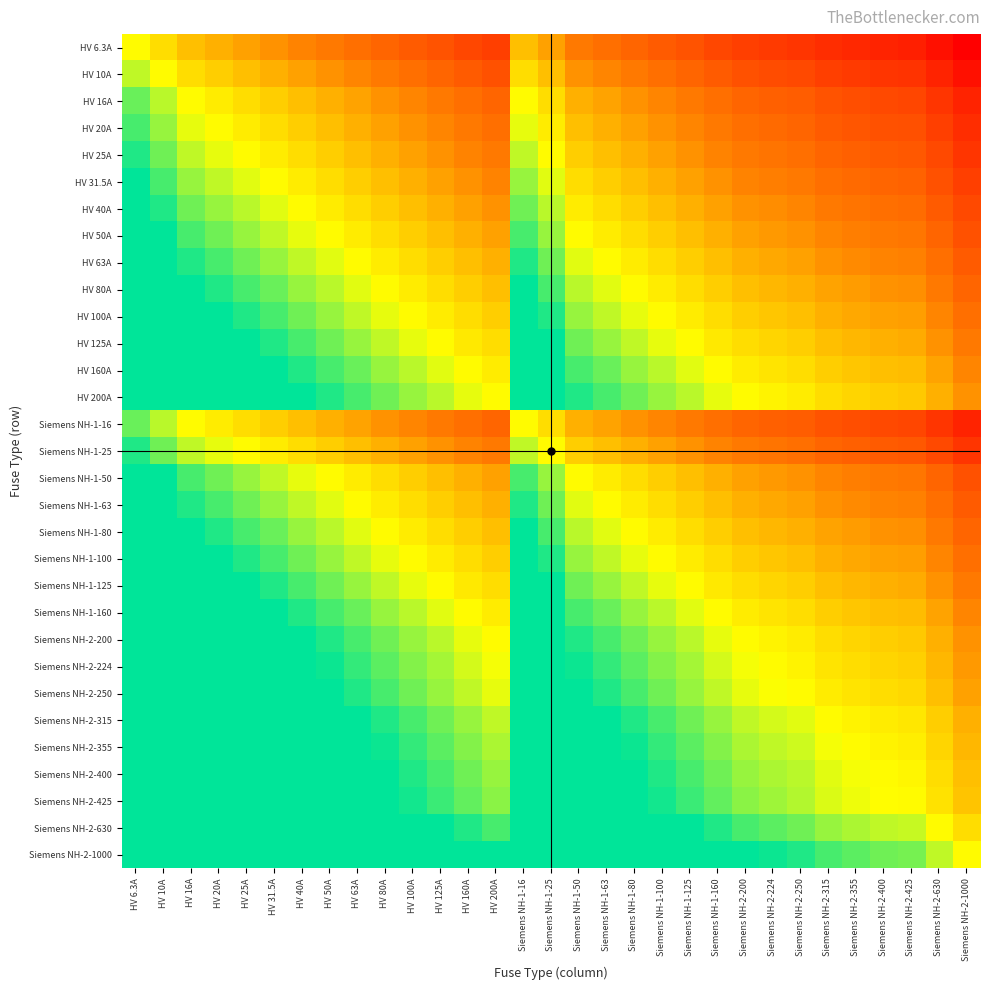

Reading left to right, extract all data points from this chart.

HV 6.3A: HV 6.3A=0.0	HV 10A=-0.2	HV 16A=-0.4	HV 20A=-0.5	HV 25A=-0.6	HV 31.5A=-0.7	HV 40A=-0.8	HV 50A=-0.9	HV 63A=-1.0	HV 80A=-1.1	HV 100A=-1.2	HV 125A=-1.3	HV 160A=-1.4	HV 200A=-1.5	Siemens NH-1-16=-0.4	Siemens NH-1-25=-0.6	Siemens NH-1-50=-0.9	Siemens NH-1-63=-1.0	Siemens NH-1-80=-1.1	Siemens NH-1-100=-1.2	Siemens NH-1-125=-1.3	Siemens NH-1-160=-1.4	Siemens NH-2-200=-1.5	Siemens NH-2-224=-1.5	Siemens NH-2-250=-1.6	Siemens NH-2-315=-1.7	Siemens NH-2-355=-1.7	Siemens NH-2-400=-1.8	Siemens NH-2-425=-1.8	Siemens NH-2-630=-2.0	Siemens NH-2-1000=-2.1
HV 10A: HV 6.3A=0.2	HV 10A=0.0	HV 16A=-0.2	HV 20A=-0.3	HV 25A=-0.4	HV 31.5A=-0.5	HV 40A=-0.6	HV 50A=-0.7	HV 63A=-0.8	HV 80A=-0.9	HV 100A=-1.0	HV 125A=-1.1	HV 160A=-1.2	HV 200A=-1.3	Siemens NH-1-16=-0.2	Siemens NH-1-25=-0.4	Siemens NH-1-50=-0.7	Siemens NH-1-63=-0.8	Siemens NH-1-80=-0.9	Siemens NH-1-100=-1.0	Siemens NH-1-125=-1.1	Siemens NH-1-160=-1.2	Siemens NH-2-200=-1.3	Siemens NH-2-224=-1.3	Siemens NH-2-250=-1.4	Siemens NH-2-315=-1.5	Siemens NH-2-355=-1.5	Siemens NH-2-400=-1.6	Siemens NH-2-425=-1.6	Siemens NH-2-630=-1.8	Siemens NH-2-1000=-2.0
HV 16A: HV 6.3A=0.4	HV 10A=0.2	HV 16A=0.0	HV 20A=-0.1	HV 25A=-0.2	HV 31.5A=-0.3	HV 40A=-0.4	HV 50A=-0.5	HV 63A=-0.6	HV 80A=-0.7	HV 100A=-0.8	HV 125A=-0.9	HV 160A=-1.0	HV 200A=-1.1	Siemens NH-1-16=0.0	Siemens NH-1-25=-0.2	Siemens NH-1-50=-0.5	Siemens NH-1-63=-0.6	Siemens NH-1-80=-0.7	Siemens NH-1-100=-0.8	Siemens NH-1-125=-0.9	Siemens NH-1-160=-1.0	Siemens NH-2-200=-1.1	Siemens NH-2-224=-1.1	Siemens NH-2-250=-1.2	Siemens NH-2-315=-1.3	Siemens NH-2-355=-1.3	Siemens NH-2-400=-1.4	Siemens NH-2-425=-1.4	Siemens NH-2-630=-1.6	Siemens NH-2-1000=-1.8
HV 20A: HV 6.3A=0.5	HV 10A=0.3	HV 16A=0.1	HV 20A=0.0	HV 25A=-0.1	HV 31.5A=-0.2	HV 40A=-0.3	HV 50A=-0.4	HV 63A=-0.5	HV 80A=-0.6	HV 100A=-0.7	HV 125A=-0.8	HV 160A=-0.9	HV 200A=-1.0	Siemens NH-1-16=0.1	Siemens NH-1-25=-0.1	Siemens NH-1-50=-0.4	Siemens NH-1-63=-0.5	Siemens NH-1-80=-0.6	Siemens NH-1-100=-0.7	Siemens NH-1-125=-0.8	Siemens NH-1-160=-0.9	Siemens NH-2-200=-1.0	Siemens NH-2-224=-1.0	Siemens NH-2-250=-1.1	Siemens NH-2-315=-1.2	Siemens NH-2-355=-1.2	Siemens NH-2-400=-1.3	Siemens NH-2-425=-1.3	Siemens NH-2-630=-1.5	Siemens NH-2-1000=-1.7
HV 25A: HV 6.3A=0.6	HV 10A=0.4	HV 16A=0.2	HV 20A=0.1	HV 25A=0.0	HV 31.5A=-0.1	HV 40A=-0.2	HV 50A=-0.3	HV 63A=-0.4	HV 80A=-0.5	HV 100A=-0.6	HV 125A=-0.7	HV 160A=-0.8	HV 200A=-0.9	Siemens NH-1-16=0.2	Siemens NH-1-25=0.0	Siemens NH-1-50=-0.3	Siemens NH-1-63=-0.4	Siemens NH-1-80=-0.5	Siemens NH-1-100=-0.6	Siemens NH-1-125=-0.7	Siemens NH-1-160=-0.8	Siemens NH-2-200=-0.9	Siemens NH-2-224=-0.9	Siemens NH-2-250=-1.0	Siemens NH-2-315=-1.1	Siemens NH-2-355=-1.1	Siemens NH-2-400=-1.2	Siemens NH-2-425=-1.2	Siemens NH-2-630=-1.4	Siemens NH-2-1000=-1.6
HV 31.5A: HV 6.3A=0.7	HV 10A=0.5	HV 16A=0.3	HV 20A=0.2	HV 25A=0.1	HV 31.5A=0.0	HV 40A=-0.1	HV 50A=-0.2	HV 63A=-0.3	HV 80A=-0.4	HV 100A=-0.5	HV 125A=-0.6	HV 160A=-0.7	HV 200A=-0.8	Siemens NH-1-16=0.3	Siemens NH-1-25=0.1	Siemens NH-1-50=-0.2	Siemens NH-1-63=-0.3	Siemens NH-1-80=-0.4	Siemens NH-1-100=-0.5	Siemens NH-1-125=-0.6	Siemens NH-1-160=-0.7	Siemens NH-2-200=-0.8	Siemens NH-2-224=-0.8	Siemens NH-2-250=-0.9	Siemens NH-2-315=-1.0	Siemens NH-2-355=-1.0	Siemens NH-2-400=-1.1	Siemens NH-2-425=-1.1	Siemens NH-2-630=-1.3	Siemens NH-2-1000=-1.5
HV 40A: HV 6.3A=0.8	HV 10A=0.6	HV 16A=0.4	HV 20A=0.3	HV 25A=0.2	HV 31.5A=0.1	HV 40A=0.0	HV 50A=-0.1	HV 63A=-0.2	HV 80A=-0.3	HV 100A=-0.4	HV 125A=-0.5	HV 160A=-0.6	HV 200A=-0.7	Siemens NH-1-16=0.4	Siemens NH-1-25=0.2	Siemens NH-1-50=-0.1	Siemens NH-1-63=-0.2	Siemens NH-1-80=-0.3	Siemens NH-1-100=-0.4	Siemens NH-1-125=-0.5	Siemens NH-1-160=-0.6	Siemens NH-2-200=-0.7	Siemens NH-2-224=-0.7	Siemens NH-2-250=-0.8	Siemens NH-2-315=-0.9	Siemens NH-2-355=-0.9	Siemens NH-2-400=-1.0	Siemens NH-2-425=-1.0	Siemens NH-2-630=-1.2	Siemens NH-2-1000=-1.4
HV 50A: HV 6.3A=0.9	HV 10A=0.7	HV 16A=0.5	HV 20A=0.4	HV 25A=0.3	HV 31.5A=0.2	HV 40A=0.1	HV 50A=0.0	HV 63A=-0.1	HV 80A=-0.2	HV 100A=-0.3	HV 125A=-0.4	HV 160A=-0.5	HV 200A=-0.6	Siemens NH-1-16=0.5	Siemens NH-1-25=0.3	Siemens NH-1-50=0.0	Siemens NH-1-63=-0.1	Siemens NH-1-80=-0.2	Siemens NH-1-100=-0.3	Siemens NH-1-125=-0.4	Siemens NH-1-160=-0.5	Siemens NH-2-200=-0.6	Siemens NH-2-224=-0.6	Siemens NH-2-250=-0.7	Siemens NH-2-315=-0.8	Siemens NH-2-355=-0.8	Siemens NH-2-400=-0.9	Siemens NH-2-425=-0.9	Siemens NH-2-630=-1.1	Siemens NH-2-1000=-1.3
HV 63A: HV 6.3A=1.0	HV 10A=0.8	HV 16A=0.6	HV 20A=0.5	HV 25A=0.4	HV 31.5A=0.3	HV 40A=0.2	HV 50A=0.1	HV 63A=0.0	HV 80A=-0.1	HV 100A=-0.2	HV 125A=-0.3	HV 160A=-0.4	HV 200A=-0.5	Siemens NH-1-16=0.6	Siemens NH-1-25=0.4	Siemens NH-1-50=0.1	Siemens NH-1-63=0.0	Siemens NH-1-80=-0.1	Siemens NH-1-100=-0.2	Siemens NH-1-125=-0.3	Siemens NH-1-160=-0.4	Siemens NH-2-200=-0.5	Siemens NH-2-224=-0.5	Siemens NH-2-250=-0.6	Siemens NH-2-315=-0.7	Siemens NH-2-355=-0.7	Siemens NH-2-400=-0.8	Siemens NH-2-425=-0.8	Siemens NH-2-630=-1.0	Siemens NH-2-1000=-1.2
HV 80A: HV 6.3A=1.1	HV 10A=0.9	HV 16A=0.7	HV 20A=0.6	HV 25A=0.5	HV 31.5A=0.4	HV 40A=0.3	HV 50A=0.2	HV 63A=0.1	HV 80A=0.0	HV 100A=-0.1	HV 125A=-0.2	HV 160A=-0.3	HV 200A=-0.4	Siemens NH-1-16=0.7	Siemens NH-1-25=0.5	Siemens NH-1-50=0.2	Siemens NH-1-63=0.1	Siemens NH-1-80=0.0	Siemens NH-1-100=-0.1	Siemens NH-1-125=-0.2	Siemens NH-1-160=-0.3	Siemens NH-2-200=-0.4	Siemens NH-2-224=-0.4	Siemens NH-2-250=-0.5	Siemens NH-2-315=-0.6	Siemens NH-2-355=-0.6	Siemens NH-2-400=-0.7	Siemens NH-2-425=-0.7	Siemens NH-2-630=-0.9	Siemens NH-2-1000=-1.1
HV 100A: HV 6.3A=1.2	HV 10A=1.0	HV 16A=0.8	HV 20A=0.7	HV 25A=0.6	HV 31.5A=0.5	HV 40A=0.4	HV 50A=0.3	HV 63A=0.2	HV 80A=0.1	HV 100A=0.0	HV 125A=-0.1	HV 160A=-0.2	HV 200A=-0.3	Siemens NH-1-16=0.8	Siemens NH-1-25=0.6	Siemens NH-1-50=0.3	Siemens NH-1-63=0.2	Siemens NH-1-80=0.1	Siemens NH-1-100=0.0	Siemens NH-1-125=-0.1	Siemens NH-1-160=-0.2	Siemens NH-2-200=-0.3	Siemens NH-2-224=-0.3	Siemens NH-2-250=-0.4	Siemens NH-2-315=-0.5	Siemens NH-2-355=-0.5	Siemens NH-2-400=-0.6	Siemens NH-2-425=-0.6	Siemens NH-2-630=-0.8	Siemens NH-2-1000=-1.0
HV 125A: HV 6.3A=1.3	HV 10A=1.1	HV 16A=0.9	HV 20A=0.8	HV 25A=0.7	HV 31.5A=0.6	HV 40A=0.5	HV 50A=0.4	HV 63A=0.3	HV 80A=0.2	HV 100A=0.1	HV 125A=0.0	HV 160A=-0.1	HV 200A=-0.2	Siemens NH-1-16=0.9	Siemens NH-1-25=0.7	Siemens NH-1-50=0.4	Siemens NH-1-63=0.3	Siemens NH-1-80=0.2	Siemens NH-1-100=0.1	Siemens NH-1-125=0.0	Siemens NH-1-160=-0.1	Siemens NH-2-200=-0.2	Siemens NH-2-224=-0.3	Siemens NH-2-250=-0.3	Siemens NH-2-315=-0.4	Siemens NH-2-355=-0.5	Siemens NH-2-400=-0.5	Siemens NH-2-425=-0.5	Siemens NH-2-630=-0.7	Siemens NH-2-1000=-0.9
HV 160A: HV 6.3A=1.4	HV 10A=1.2	HV 16A=1.0	HV 20A=0.9	HV 25A=0.8	HV 31.5A=0.7	HV 40A=0.6	HV 50A=0.5	HV 63A=0.4	HV 80A=0.3	HV 100A=0.2	HV 125A=0.1	HV 160A=0.0	HV 200A=-0.1	Siemens NH-1-16=1.0	Siemens NH-1-25=0.8	Siemens NH-1-50=0.5	Siemens NH-1-63=0.4	Siemens NH-1-80=0.3	Siemens NH-1-100=0.2	Siemens NH-1-125=0.1	Siemens NH-1-160=0.0	Siemens NH-2-200=-0.1	Siemens NH-2-224=-0.1	Siemens NH-2-250=-0.2	Siemens NH-2-315=-0.3	Siemens NH-2-355=-0.3	Siemens NH-2-400=-0.4	Siemens NH-2-425=-0.4	Siemens NH-2-630=-0.6	Siemens NH-2-1000=-0.8
HV 200A: HV 6.3A=1.5	HV 10A=1.3	HV 16A=1.1	HV 20A=1.0	HV 25A=0.9	HV 31.5A=0.8	HV 40A=0.7	HV 50A=0.6	HV 63A=0.5	HV 80A=0.4	HV 100A=0.3	HV 125A=0.2	HV 160A=0.1	HV 200A=0.0	Siemens NH-1-16=1.1	Siemens NH-1-25=0.9	Siemens NH-1-50=0.6	Siemens NH-1-63=0.5	Siemens NH-1-80=0.4	Siemens NH-1-100=0.3	Siemens NH-1-125=0.2	Siemens NH-1-160=0.1	Siemens NH-2-200=0.0	Siemens NH-2-224=-0.0	Siemens NH-2-250=-0.1	Siemens NH-2-315=-0.2	Siemens NH-2-355=-0.2	Siemens NH-2-400=-0.3	Siemens NH-2-425=-0.3	Siemens NH-2-630=-0.5	Siemens NH-2-1000=-0.7
Siemens NH-1-16: HV 6.3A=0.4	HV 10A=0.2	HV 16A=0.0	HV 20A=-0.1	HV 25A=-0.2	HV 31.5A=-0.3	HV 40A=-0.4	HV 50A=-0.5	HV 63A=-0.6	HV 80A=-0.7	HV 100A=-0.8	HV 125A=-0.9	HV 160A=-1.0	HV 200A=-1.1	Siemens NH-1-16=0.0	Siemens NH-1-25=-0.2	Siemens NH-1-50=-0.5	Siemens NH-1-63=-0.6	Siemens NH-1-80=-0.7	Siemens NH-1-100=-0.8	Siemens NH-1-125=-0.9	Siemens NH-1-160=-1.0	Siemens NH-2-200=-1.1	Siemens NH-2-224=-1.1	Siemens NH-2-250=-1.2	Siemens NH-2-315=-1.3	Siemens NH-2-355=-1.3	Siemens NH-2-400=-1.4	Siemens NH-2-425=-1.4	Siemens NH-2-630=-1.6	Siemens NH-2-1000=-1.8
Siemens NH-1-25: HV 6.3A=0.6	HV 10A=0.4	HV 16A=0.2	HV 20A=0.1	HV 25A=0.0	HV 31.5A=-0.1	HV 40A=-0.2	HV 50A=-0.3	HV 63A=-0.4	HV 80A=-0.5	HV 100A=-0.6	HV 125A=-0.7	HV 160A=-0.8	HV 200A=-0.9	Siemens NH-1-16=0.2	Siemens NH-1-25=0.0	Siemens NH-1-50=-0.3	Siemens NH-1-63=-0.4	Siemens NH-1-80=-0.5	Siemens NH-1-100=-0.6	Siemens NH-1-125=-0.7	Siemens NH-1-160=-0.8	Siemens NH-2-200=-0.9	Siemens NH-2-224=-0.9	Siemens NH-2-250=-1.0	Siemens NH-2-315=-1.1	Siemens NH-2-355=-1.1	Siemens NH-2-400=-1.2	Siemens NH-2-425=-1.2	Siemens NH-2-630=-1.4	Siemens NH-2-1000=-1.6
Siemens NH-1-50: HV 6.3A=0.9	HV 10A=0.7	HV 16A=0.5	HV 20A=0.4	HV 25A=0.3	HV 31.5A=0.2	HV 40A=0.1	HV 50A=0.0	HV 63A=-0.1	HV 80A=-0.2	HV 100A=-0.3	HV 125A=-0.4	HV 160A=-0.5	HV 200A=-0.6	Siemens NH-1-16=0.5	Siemens NH-1-25=0.3	Siemens NH-1-50=0.0	Siemens NH-1-63=-0.1	Siemens NH-1-80=-0.2	Siemens NH-1-100=-0.3	Siemens NH-1-125=-0.4	Siemens NH-1-160=-0.5	Siemens NH-2-200=-0.6	Siemens NH-2-224=-0.6	Siemens NH-2-250=-0.7	Siemens NH-2-315=-0.8	Siemens NH-2-355=-0.8	Siemens NH-2-400=-0.9	Siemens NH-2-425=-0.9	Siemens NH-2-630=-1.1	Siemens NH-2-1000=-1.3
Siemens NH-1-63: HV 6.3A=1.0	HV 10A=0.8	HV 16A=0.6	HV 20A=0.5	HV 25A=0.4	HV 31.5A=0.3	HV 40A=0.2	HV 50A=0.1	HV 63A=0.0	HV 80A=-0.1	HV 100A=-0.2	HV 125A=-0.3	HV 160A=-0.4	HV 200A=-0.5	Siemens NH-1-16=0.6	Siemens NH-1-25=0.4	Siemens NH-1-50=0.1	Siemens NH-1-63=0.0	Siemens NH-1-80=-0.1	Siemens NH-1-100=-0.2	Siemens NH-1-125=-0.3	Siemens NH-1-160=-0.4	Siemens NH-2-200=-0.5	Siemens NH-2-224=-0.5	Siemens NH-2-250=-0.6	Siemens NH-2-315=-0.7	Siemens NH-2-355=-0.7	Siemens NH-2-400=-0.8	Siemens NH-2-425=-0.8	Siemens NH-2-630=-1.0	Siemens NH-2-1000=-1.2
Siemens NH-1-80: HV 6.3A=1.1	HV 10A=0.9	HV 16A=0.7	HV 20A=0.6	HV 25A=0.5	HV 31.5A=0.4	HV 40A=0.3	HV 50A=0.2	HV 63A=0.1	HV 80A=0.0	HV 100A=-0.1	HV 125A=-0.2	HV 160A=-0.3	HV 200A=-0.4	Siemens NH-1-16=0.7	Siemens NH-1-25=0.5	Siemens NH-1-50=0.2	Siemens NH-1-63=0.1	Siemens NH-1-80=0.0	Siemens NH-1-100=-0.1	Siemens NH-1-125=-0.2	Siemens NH-1-160=-0.3	Siemens NH-2-200=-0.4	Siemens NH-2-224=-0.4	Siemens NH-2-250=-0.5	Siemens NH-2-315=-0.6	Siemens NH-2-355=-0.6	Siemens NH-2-400=-0.7	Siemens NH-2-425=-0.7	Siemens NH-2-630=-0.9	Siemens NH-2-1000=-1.1
Siemens NH-1-100: HV 6.3A=1.2	HV 10A=1.0	HV 16A=0.8	HV 20A=0.7	HV 25A=0.6	HV 31.5A=0.5	HV 40A=0.4	HV 50A=0.3	HV 63A=0.2	HV 80A=0.1	HV 100A=0.0	HV 125A=-0.1	HV 160A=-0.2	HV 200A=-0.3	Siemens NH-1-16=0.8	Siemens NH-1-25=0.6	Siemens NH-1-50=0.3	Siemens NH-1-63=0.2	Siemens NH-1-80=0.1	Siemens NH-1-100=0.0	Siemens NH-1-125=-0.1	Siemens NH-1-160=-0.2	Siemens NH-2-200=-0.3	Siemens NH-2-224=-0.3	Siemens NH-2-250=-0.4	Siemens NH-2-315=-0.5	Siemens NH-2-355=-0.5	Siemens NH-2-400=-0.6	Siemens NH-2-425=-0.6	Siemens NH-2-630=-0.8	Siemens NH-2-1000=-1.0
Siemens NH-1-125: HV 6.3A=1.3	HV 10A=1.1	HV 16A=0.9	HV 20A=0.8	HV 25A=0.7	HV 31.5A=0.6	HV 40A=0.5	HV 50A=0.4	HV 63A=0.3	HV 80A=0.2	HV 100A=0.1	HV 125A=0.0	HV 160A=-0.1	HV 200A=-0.2	Siemens NH-1-16=0.9	Siemens NH-1-25=0.7	Siemens NH-1-50=0.4	Siemens NH-1-63=0.3	Siemens NH-1-80=0.2	Siemens NH-1-100=0.1	Siemens NH-1-125=0.0	Siemens NH-1-160=-0.1	Siemens NH-2-200=-0.2	Siemens NH-2-224=-0.3	Siemens NH-2-250=-0.3	Siemens NH-2-315=-0.4	Siemens NH-2-355=-0.5	Siemens NH-2-400=-0.5	Siemens NH-2-425=-0.5	Siemens NH-2-630=-0.7	Siemens NH-2-1000=-0.9
Siemens NH-1-160: HV 6.3A=1.4	HV 10A=1.2	HV 16A=1.0	HV 20A=0.9	HV 25A=0.8	HV 31.5A=0.7	HV 40A=0.6	HV 50A=0.5	HV 63A=0.4	HV 80A=0.3	HV 100A=0.2	HV 125A=0.1	HV 160A=0.0	HV 200A=-0.1	Siemens NH-1-16=1.0	Siemens NH-1-25=0.8	Siemens NH-1-50=0.5	Siemens NH-1-63=0.4	Siemens NH-1-80=0.3	Siemens NH-1-100=0.2	Siemens NH-1-125=0.1	Siemens NH-1-160=0.0	Siemens NH-2-200=-0.1	Siemens NH-2-224=-0.1	Siemens NH-2-250=-0.2	Siemens NH-2-315=-0.3	Siemens NH-2-355=-0.3	Siemens NH-2-400=-0.4	Siemens NH-2-425=-0.4	Siemens NH-2-630=-0.6	Siemens NH-2-1000=-0.8
Siemens NH-2-200: HV 6.3A=1.5	HV 10A=1.3	HV 16A=1.1	HV 20A=1.0	HV 25A=0.9	HV 31.5A=0.8	HV 40A=0.7	HV 50A=0.6	HV 63A=0.5	HV 80A=0.4	HV 100A=0.3	HV 125A=0.2	HV 160A=0.1	HV 200A=0.0	Siemens NH-1-16=1.1	Siemens NH-1-25=0.9	Siemens NH-1-50=0.6	Siemens NH-1-63=0.5	Siemens NH-1-80=0.4	Siemens NH-1-100=0.3	Siemens NH-1-125=0.2	Siemens NH-1-160=0.1	Siemens NH-2-200=0.0	Siemens NH-2-224=-0.0	Siemens NH-2-250=-0.1	Siemens NH-2-315=-0.2	Siemens NH-2-355=-0.2	Siemens NH-2-400=-0.3	Siemens NH-2-425=-0.3	Siemens NH-2-630=-0.5	Siemens NH-2-1000=-0.7
Siemens NH-2-224: HV 6.3A=1.6	HV 10A=1.4	HV 16A=1.1	HV 20A=1.0	HV 25A=1.0	HV 31.5A=0.9	HV 40A=0.7	HV 50A=0.7	HV 63A=0.6	HV 80A=0.4	HV 100A=0.4	HV 125A=0.3	HV 160A=0.1	HV 200A=0.0	Siemens NH-1-16=1.1	Siemens NH-1-25=1.0	Siemens NH-1-50=0.7	Siemens NH-1-63=0.6	Siemens NH-1-80=0.4	Siemens NH-1-100=0.4	Siemens NH-1-125=0.3	Siemens NH-1-160=0.1	Siemens NH-2-200=0.0	Siemens NH-2-224=0.0	Siemens NH-2-250=-0.0	Siemens NH-2-315=-0.1	Siemens NH-2-355=-0.2	Siemens NH-2-400=-0.3	Siemens NH-2-425=-0.3	Siemens NH-2-630=-0.4	Siemens NH-2-1000=-0.6
Siemens NH-2-250: HV 6.3A=1.6	HV 10A=1.4	HV 16A=1.2	HV 20A=1.1	HV 25A=1.0	HV 31.5A=0.9	HV 40A=0.8	HV 50A=0.7	HV 63A=0.6	HV 80A=0.5	HV 100A=0.4	HV 125A=0.3	HV 160A=0.2	HV 200A=0.1	Siemens NH-1-16=1.2	Siemens NH-1-25=1.0	Siemens NH-1-50=0.7	Siemens NH-1-63=0.6	Siemens NH-1-80=0.5	Siemens NH-1-100=0.4	Siemens NH-1-125=0.3	Siemens NH-1-160=0.2	Siemens NH-2-200=0.1	Siemens NH-2-224=0.0	Siemens NH-2-250=0.0	Siemens NH-2-315=-0.1	Siemens NH-2-355=-0.2	Siemens NH-2-400=-0.2	Siemens NH-2-425=-0.2	Siemens NH-2-630=-0.4	Siemens NH-2-1000=-0.6
Siemens NH-2-315: HV 6.3A=1.7	HV 10A=1.5	HV 16A=1.3	HV 20A=1.2	HV 25A=1.1	HV 31.5A=1.0	HV 40A=0.9	HV 50A=0.8	HV 63A=0.7	HV 80A=0.6	HV 100A=0.5	HV 125A=0.4	HV 160A=0.3	HV 200A=0.2	Siemens NH-1-16=1.3	Siemens NH-1-25=1.1	Siemens NH-1-50=0.8	Siemens NH-1-63=0.7	Siemens NH-1-80=0.6	Siemens NH-1-100=0.5	Siemens NH-1-125=0.4	Siemens NH-1-160=0.3	Siemens NH-2-200=0.2	Siemens NH-2-224=0.1	Siemens NH-2-250=0.1	Siemens NH-2-315=0.0	Siemens NH-2-355=-0.1	Siemens NH-2-400=-0.1	Siemens NH-2-425=-0.1	Siemens NH-2-630=-0.3	Siemens NH-2-1000=-0.5
Siemens NH-2-355: HV 6.3A=1.8	HV 10A=1.6	HV 16A=1.3	HV 20A=1.2	HV 25A=1.2	HV 31.5A=1.1	HV 40A=0.9	HV 50A=0.9	HV 63A=0.8	HV 80A=0.6	HV 100A=0.6	HV 125A=0.5	HV 160A=0.3	HV 200A=0.2	Siemens NH-1-16=1.3	Siemens NH-1-25=1.2	Siemens NH-1-50=0.9	Siemens NH-1-63=0.8	Siemens NH-1-80=0.6	Siemens NH-1-100=0.6	Siemens NH-1-125=0.5	Siemens NH-1-160=0.3	Siemens NH-2-200=0.2	Siemens NH-2-224=0.2	Siemens NH-2-250=0.2	Siemens NH-2-315=0.1	Siemens NH-2-355=0.0	Siemens NH-2-400=-0.1	Siemens NH-2-425=-0.1	Siemens NH-2-630=-0.2	Siemens NH-2-1000=-0.4
Siemens NH-2-400: HV 6.3A=1.8	HV 10A=1.6	HV 16A=1.4	HV 20A=1.3	HV 25A=1.2	HV 31.5A=1.1	HV 40A=1.0	HV 50A=0.9	HV 63A=0.8	HV 80A=0.7	HV 100A=0.6	HV 125A=0.5	HV 160A=0.4	HV 200A=0.3	Siemens NH-1-16=1.4	Siemens NH-1-25=1.2	Siemens NH-1-50=0.9	Siemens NH-1-63=0.8	Siemens NH-1-80=0.7	Siemens NH-1-100=0.6	Siemens NH-1-125=0.5	Siemens NH-1-160=0.4	Siemens NH-2-200=0.3	Siemens NH-2-224=0.3	Siemens NH-2-250=0.2	Siemens NH-2-315=0.1	Siemens NH-2-355=0.1	Siemens NH-2-400=0.0	Siemens NH-2-425=-0.0	Siemens NH-2-630=-0.2	Siemens NH-2-1000=-0.4
Siemens NH-2-425: HV 6.3A=1.8	HV 10A=1.6	HV 16A=1.4	HV 20A=1.3	HV 25A=1.2	HV 31.5A=1.1	HV 40A=1.0	HV 50A=0.9	HV 63A=0.8	HV 80A=0.7	HV 100A=0.6	HV 125A=0.5	HV 160A=0.4	HV 200A=0.3	Siemens NH-1-16=1.4	Siemens NH-1-25=1.2	Siemens NH-1-50=0.9	Siemens NH-1-63=0.8	Siemens NH-1-80=0.7	Siemens NH-1-100=0.6	Siemens NH-1-125=0.5	Siemens NH-1-160=0.4	Siemens NH-2-200=0.3	Siemens NH-2-224=0.3	Siemens NH-2-250=0.2	Siemens NH-2-315=0.1	Siemens NH-2-355=0.1	Siemens NH-2-400=0.0	Siemens NH-2-425=0.0	Siemens NH-2-630=-0.2	Siemens NH-2-1000=-0.4
Siemens NH-2-630: HV 6.3A=2.0	HV 10A=1.8	HV 16A=1.6	HV 20A=1.5	HV 25A=1.4	HV 31.5A=1.3	HV 40A=1.2	HV 50A=1.1	HV 63A=1.0	HV 80A=0.9	HV 100A=0.8	HV 125A=0.7	HV 160A=0.6	HV 200A=0.5	Siemens NH-1-16=1.6	Siemens NH-1-25=1.4	Siemens NH-1-50=1.1	Siemens NH-1-63=1.0	Siemens NH-1-80=0.9	Siemens NH-1-100=0.8	Siemens NH-1-125=0.7	Siemens NH-1-160=0.6	Siemens NH-2-200=0.5	Siemens NH-2-224=0.4	Siemens NH-2-250=0.4	Siemens NH-2-315=0.3	Siemens NH-2-355=0.2	Siemens NH-2-400=0.2	Siemens NH-2-425=0.2	Siemens NH-2-630=0.0	Siemens NH-2-1000=-0.2
Siemens NH-2-1000: HV 6.3A=2.2	HV 10A=2.0	HV 16A=1.8	HV 20A=1.7	HV 25A=1.6	HV 31.5A=1.5	HV 40A=1.4	HV 50A=1.3	HV 63A=1.2	HV 80A=1.1	HV 100A=1.0	HV 125A=0.9	HV 160A=0.8	HV 200A=0.7	Siemens NH-1-16=1.8	Siemens NH-1-25=1.6	Siemens NH-1-50=1.3	Siemens NH-1-63=1.2	Siemens NH-1-80=1.1	Siemens NH-1-100=1.0	Siemens NH-1-125=0.9	Siemens NH-1-160=0.8	Siemens NH-2-200=0.7	Siemens NH-2-224=0.6	Siemens NH-2-250=0.6	Siemens NH-2-315=0.5	Siemens NH-2-355=0.4	Siemens NH-2-400=0.4	Siemens NH-2-425=0.4	Siemens NH-2-630=0.2	Siemens NH-2-1000=0.0